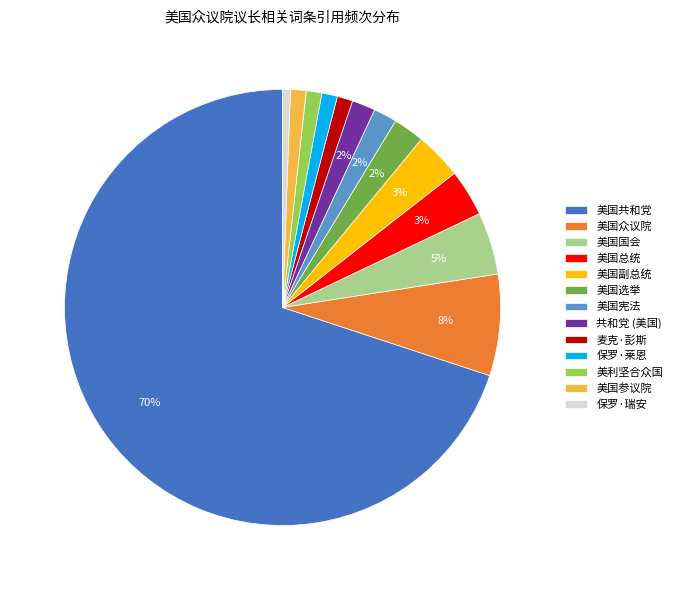

Which category accounts for the majority?

美国共和党